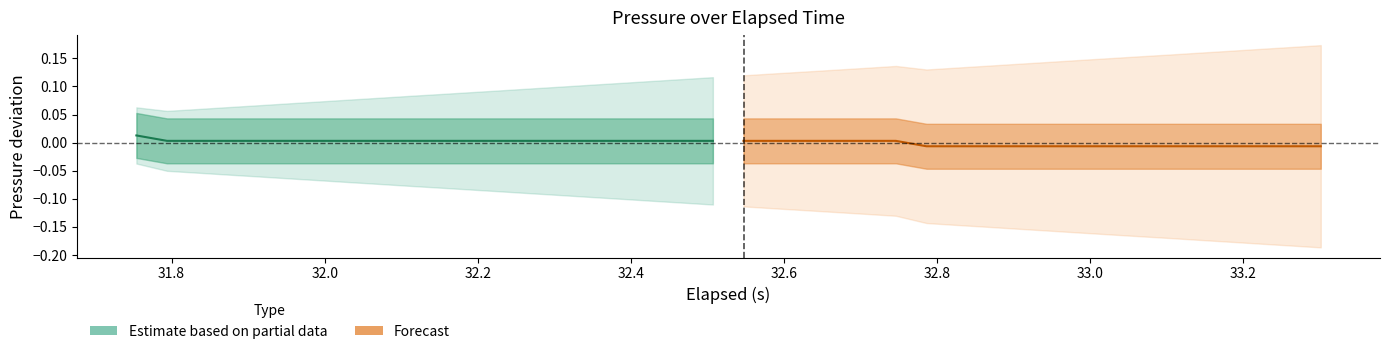

How many values in the Forecast series exceed 0?

6